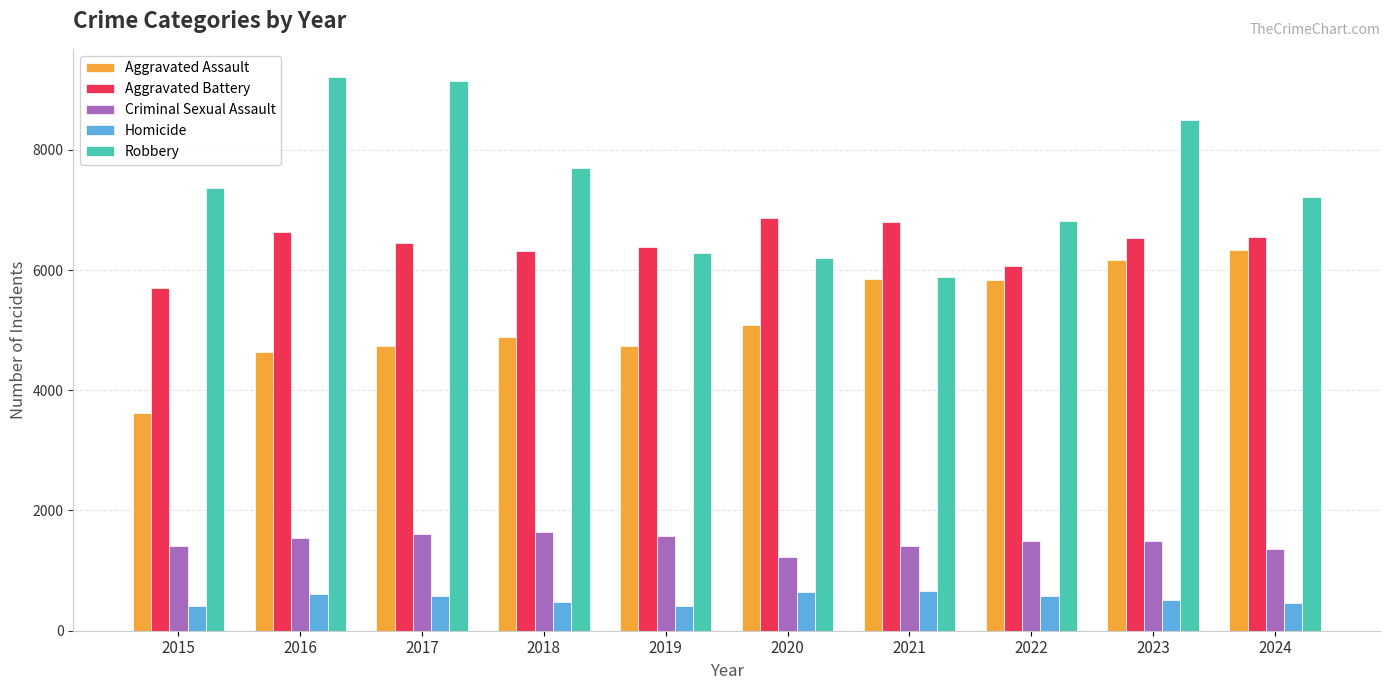

What is the highest value of the Homicide series?

662